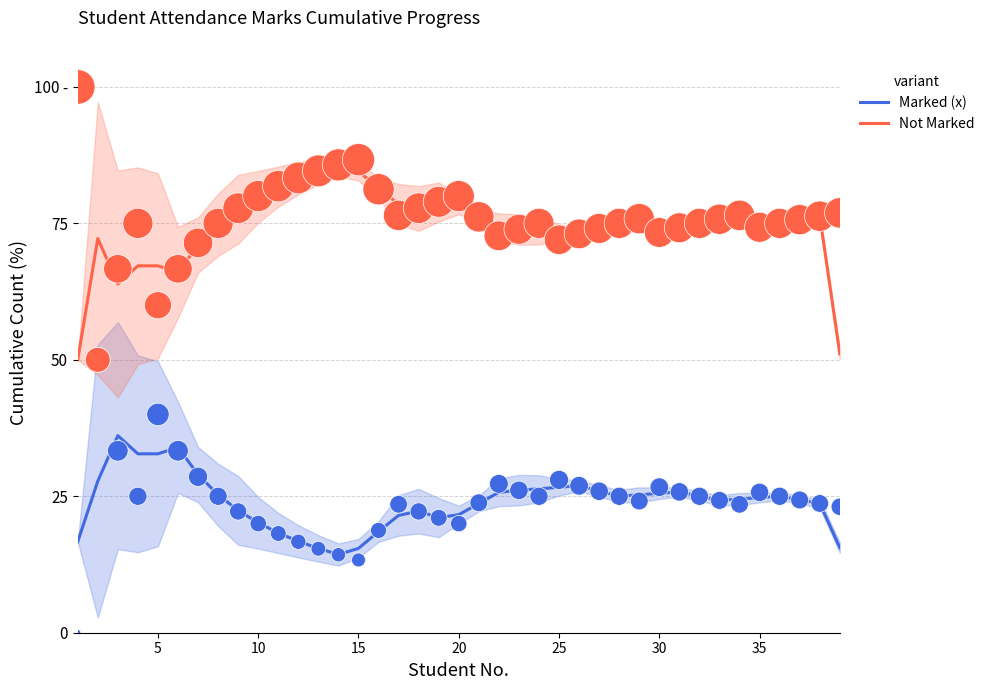

Which series reaches the minimum Y coordinate?

Marked (x)